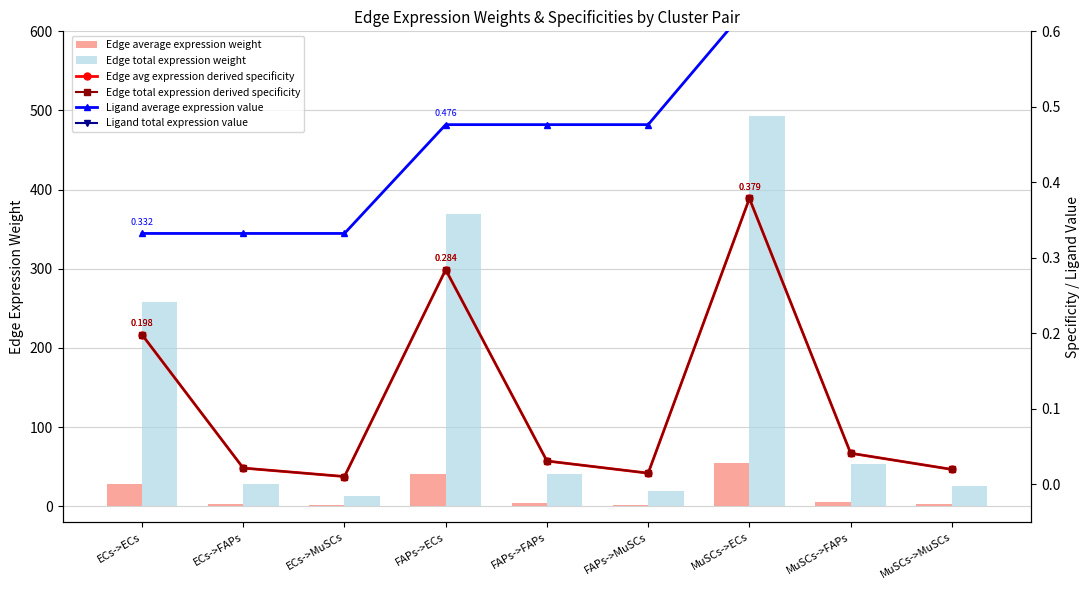

Which series has the largest total across all categories?

Edge total expression weight